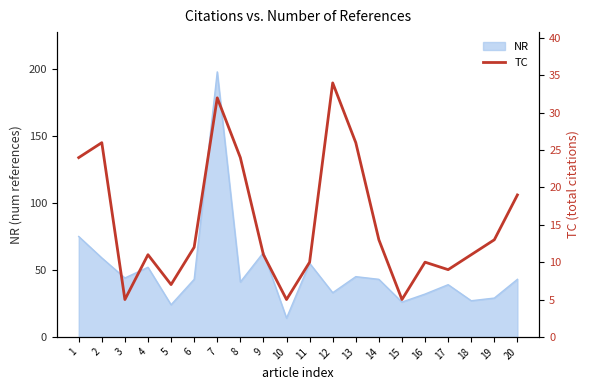

The value at 5 is 7. True or false?

True